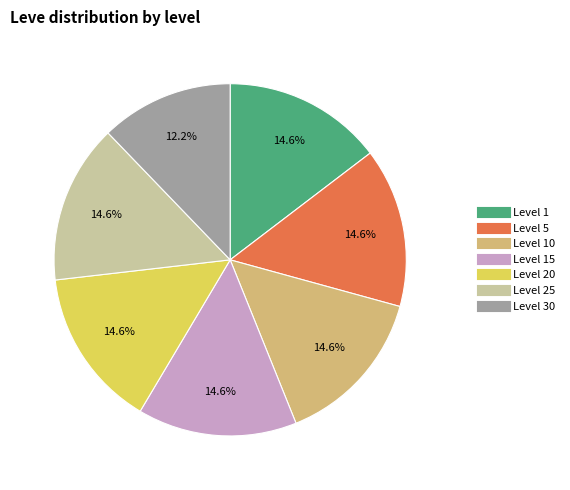

Does any single category account for the majority?

No